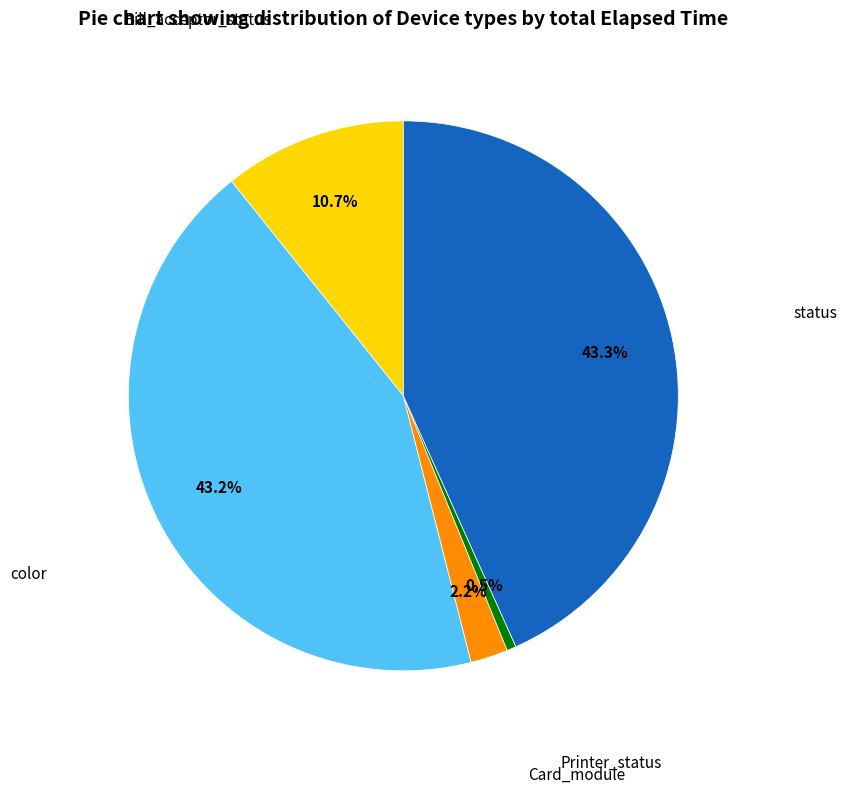

To the nearest percent, what is the average slice percentage?

20%